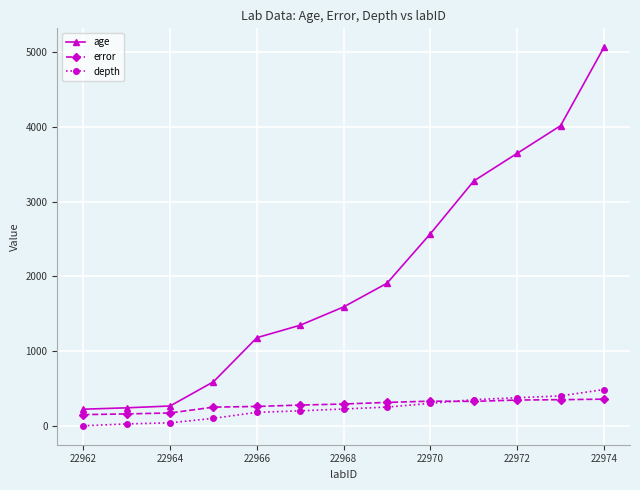

What is the value of the age point at the 1st from the left?

222.0